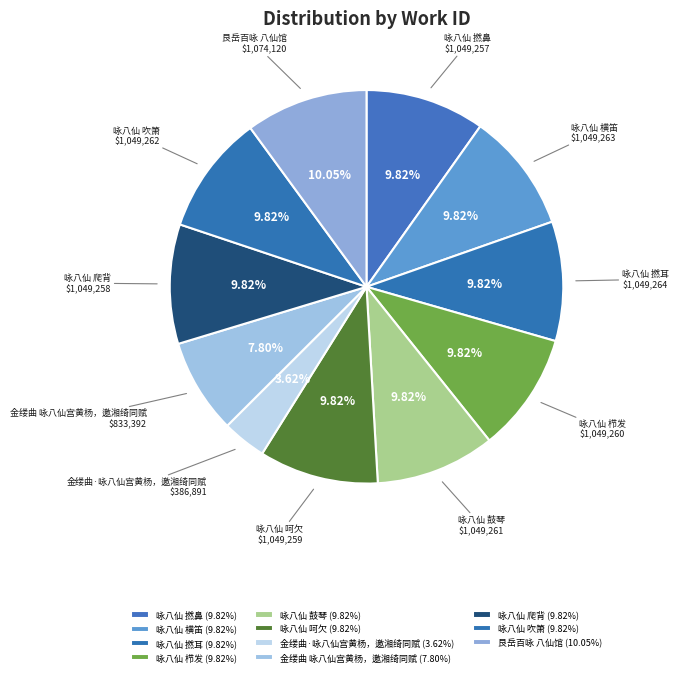

Which category has the smallest portion of the pie?

金缕曲·咏八仙宫黄杨，邀湘绮同赋